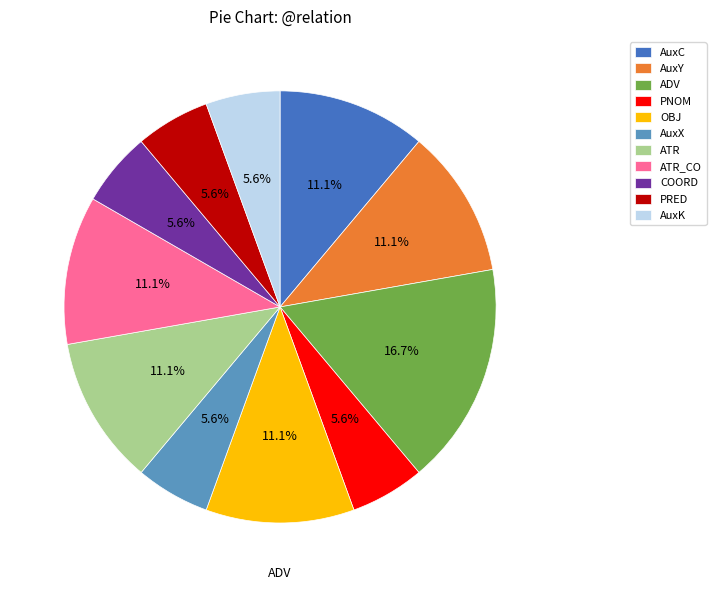

What is the largest slice in the pie chart?

ADV